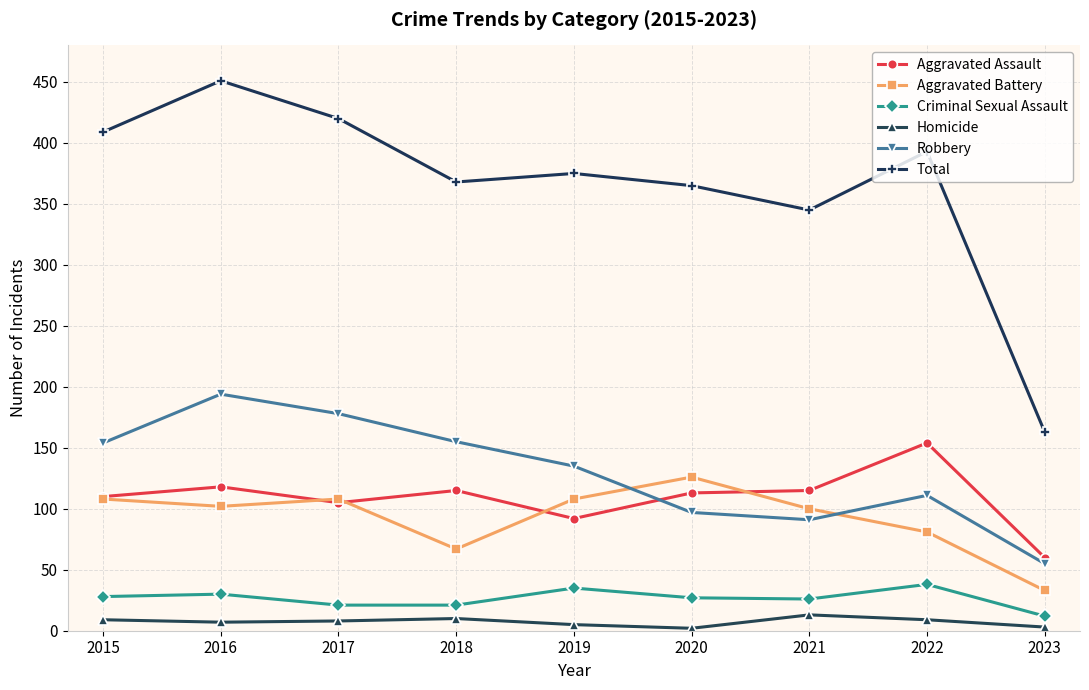

Is the value of Aggravated Battery at 2021 greater than the value of Criminal Sexual Assault at 2020?

Yes